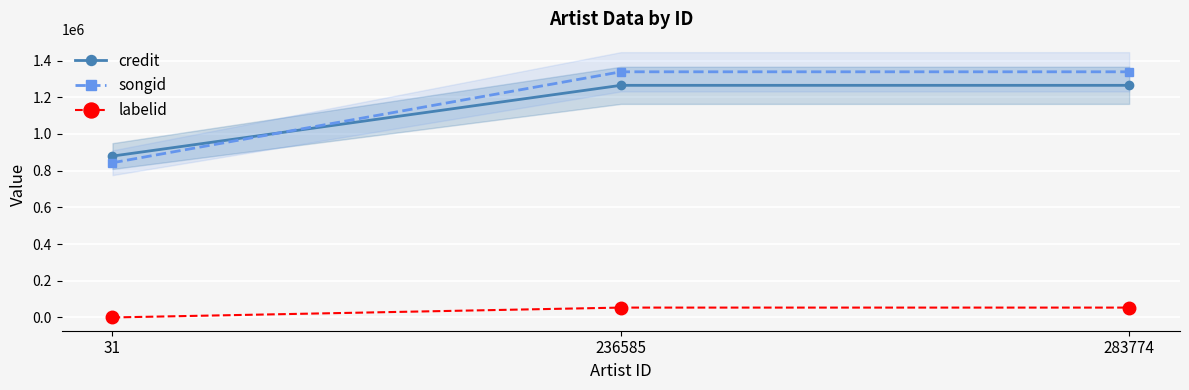

The credit series shows 1353368 at 31. True or false?

False